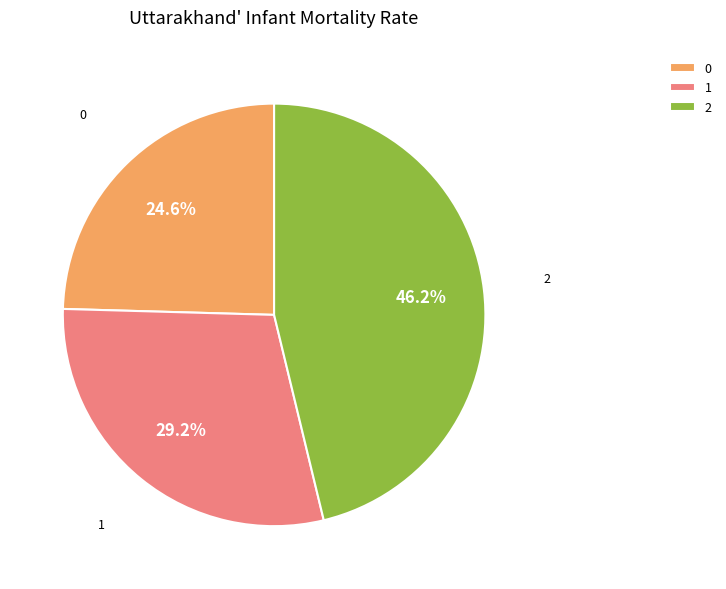

What portion of the pie excludes 1?

70.8%